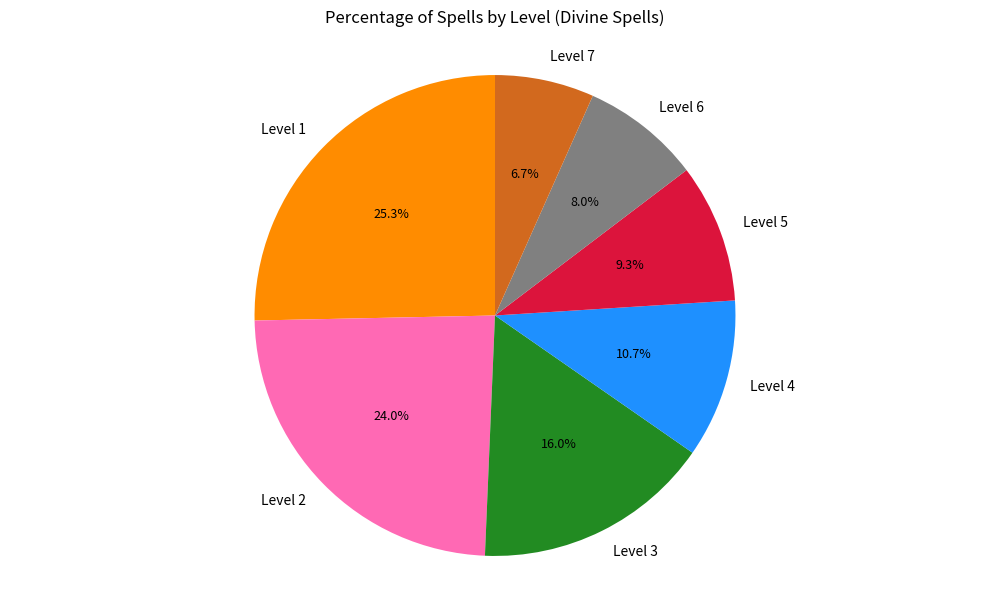

Approximately how many times larger is the value at Level 7 compared to Level 3?

0.4